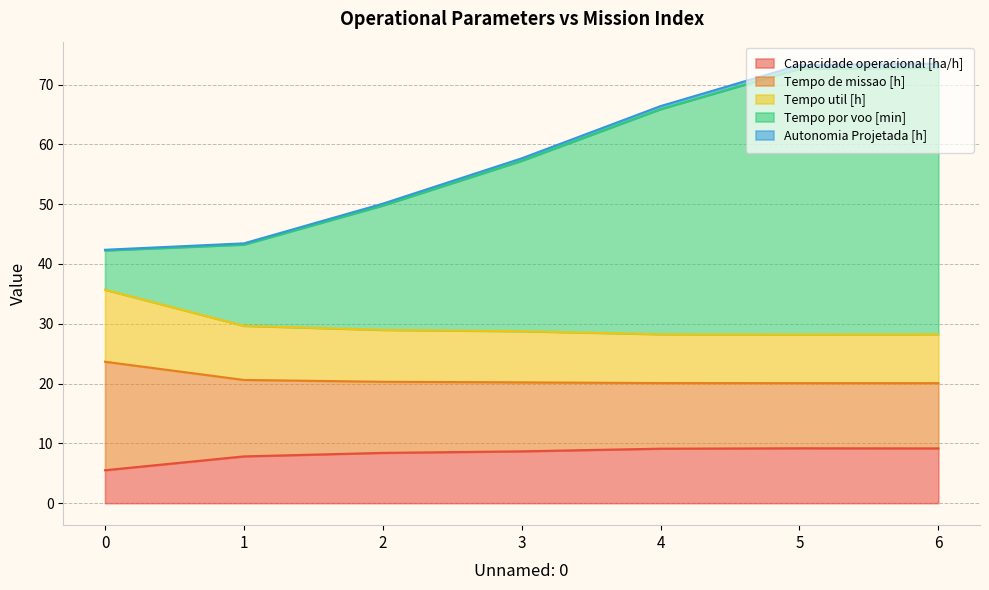

Where does the Tempo por voo [min] series first go above 57?

3